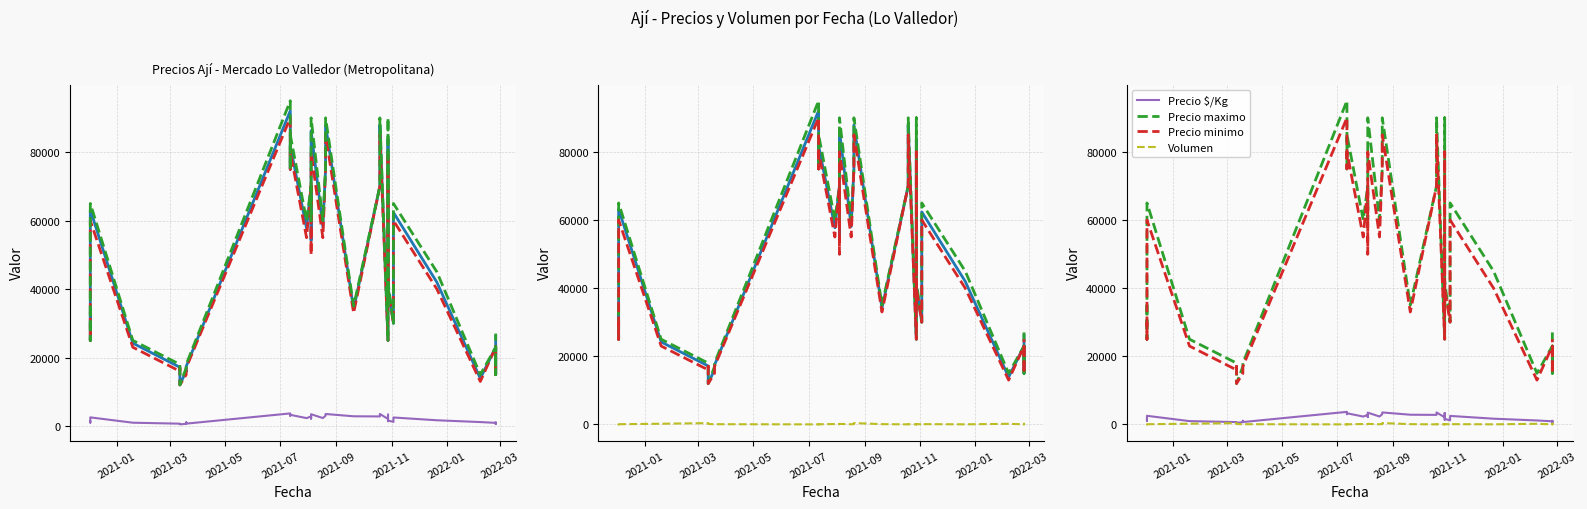

True or false: Precio minimo and Volumen cross at least once.

False